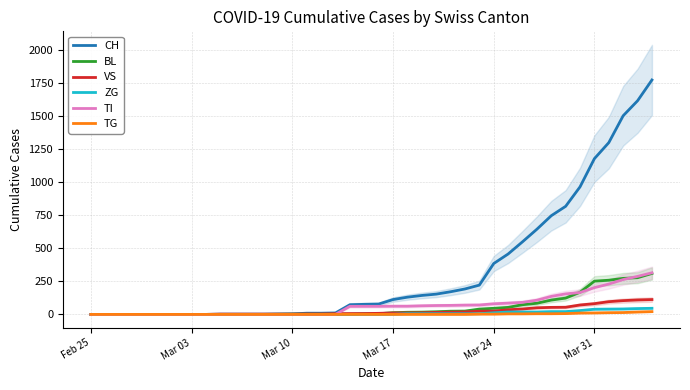

What is the maximum value for VS?

112